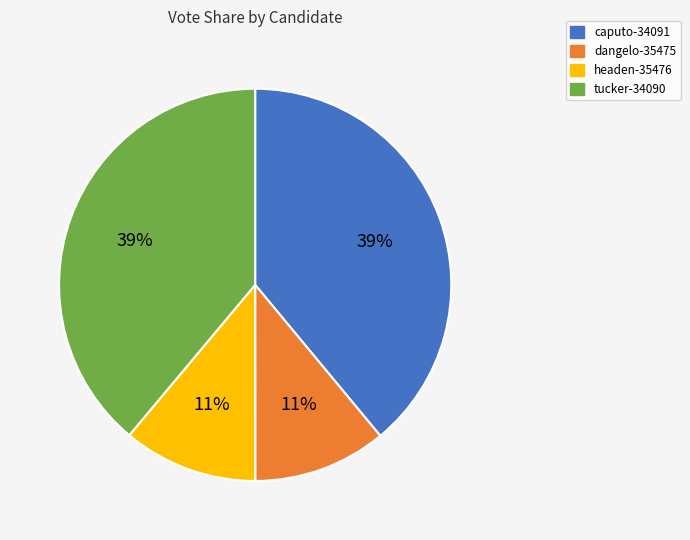

True or false: dangelo-35475 accounts for 18% of the total.

False